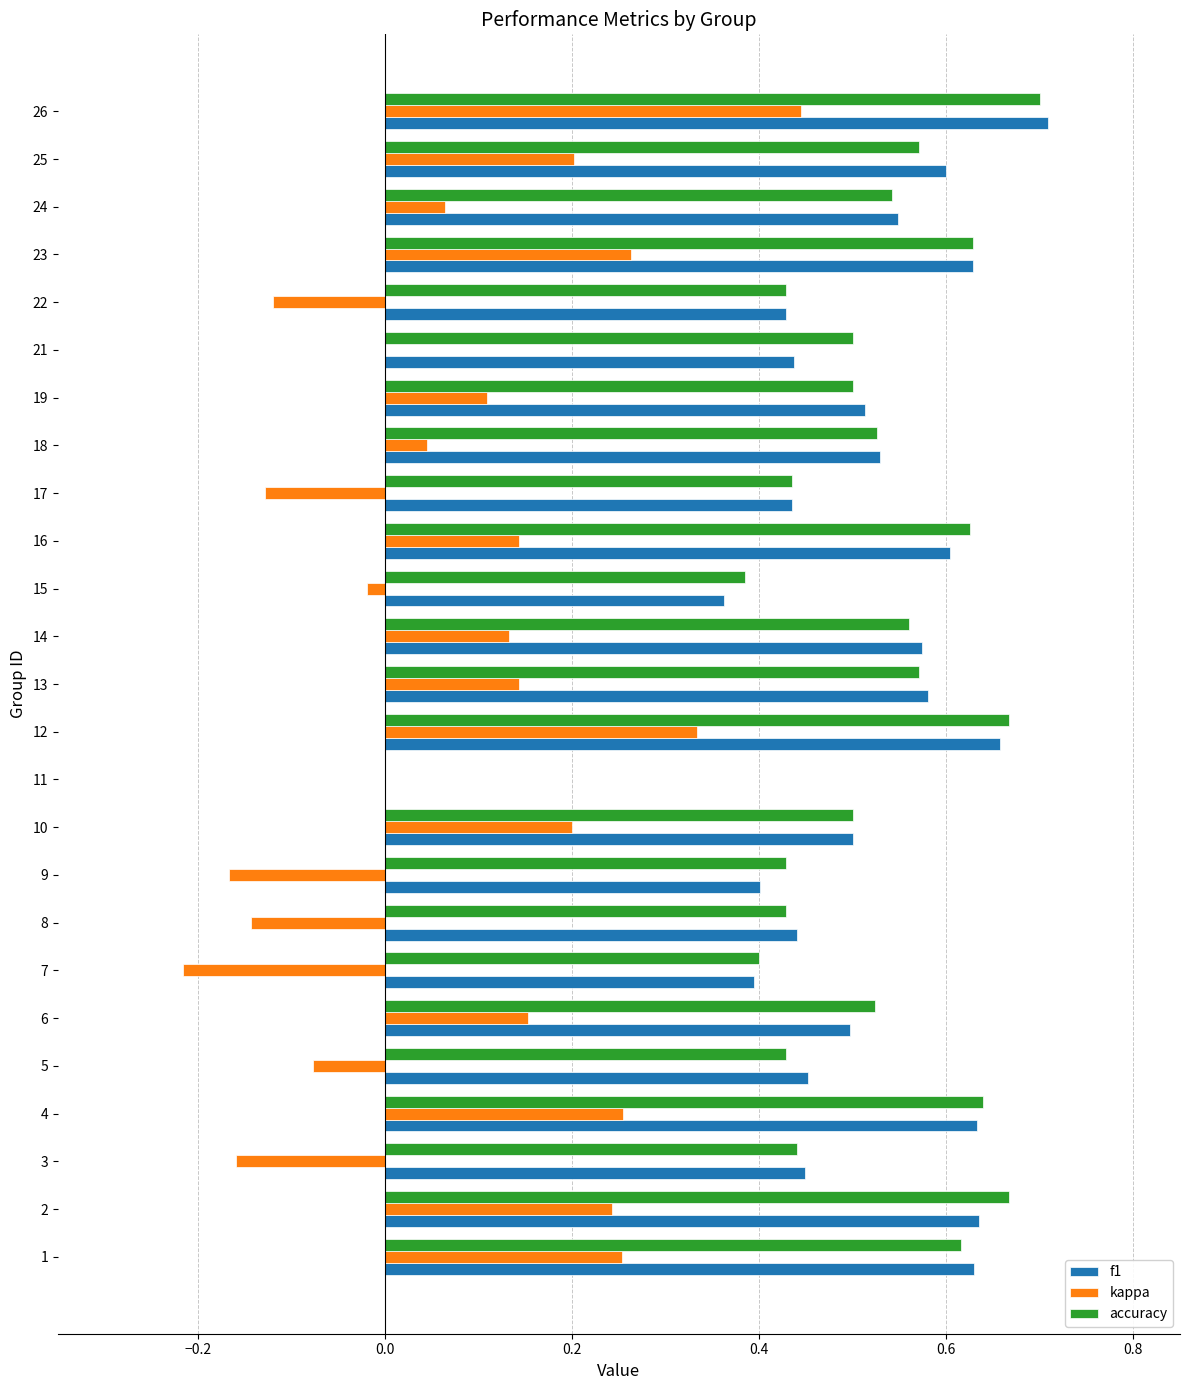

Which category has the highest value in the kappa series?

26